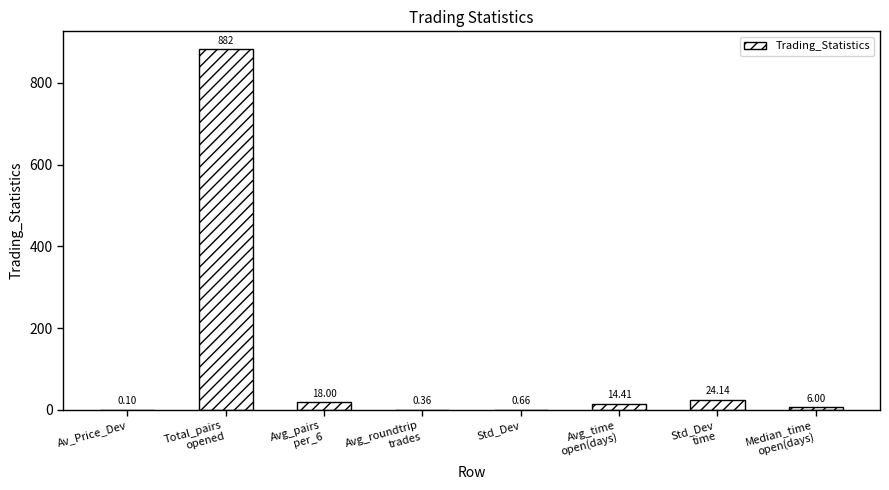

What is the average value?

118.2